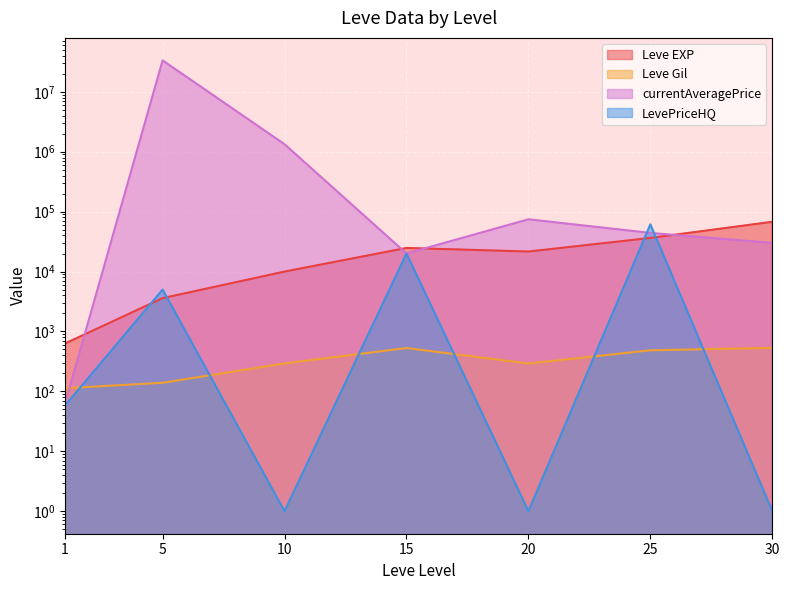

Is the value of Leve EXP at 20 greater than the value of Leve Gil at 25?

Yes